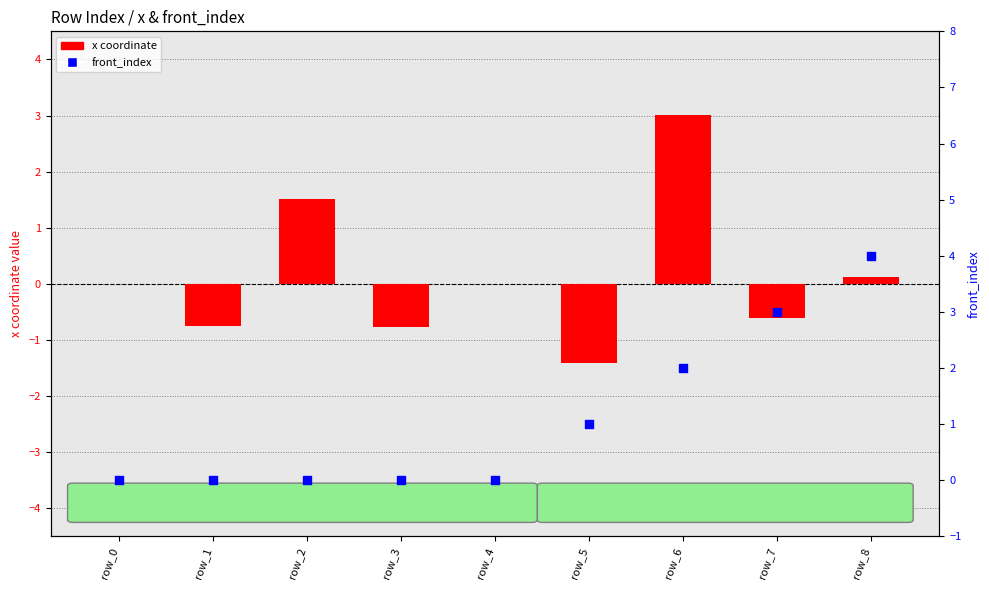

Which series reaches the minimum Y coordinate?

x coordinate